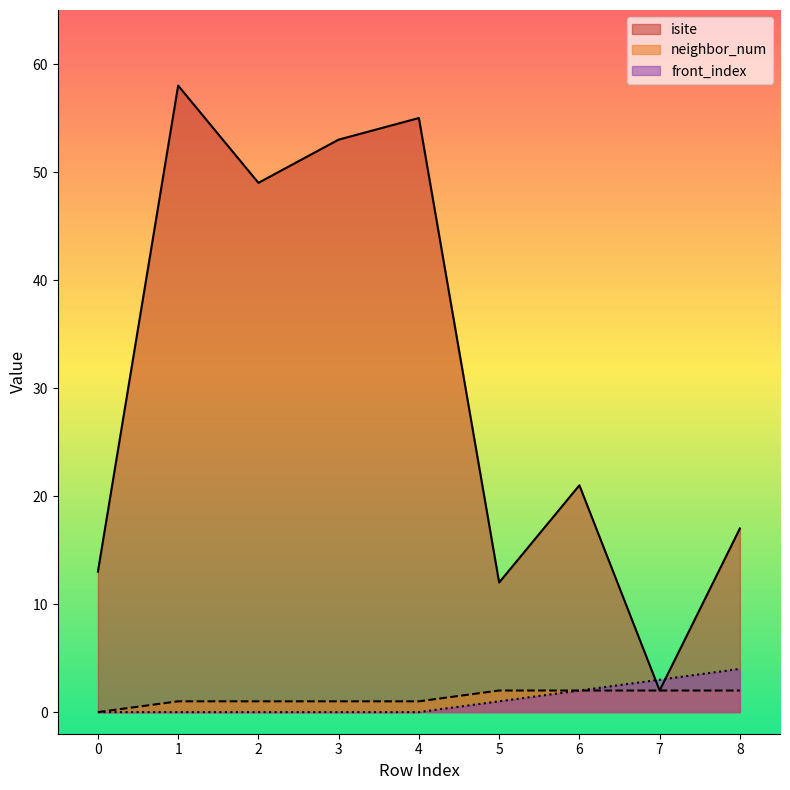

Does the chart display data point markers on the line(s)?

No